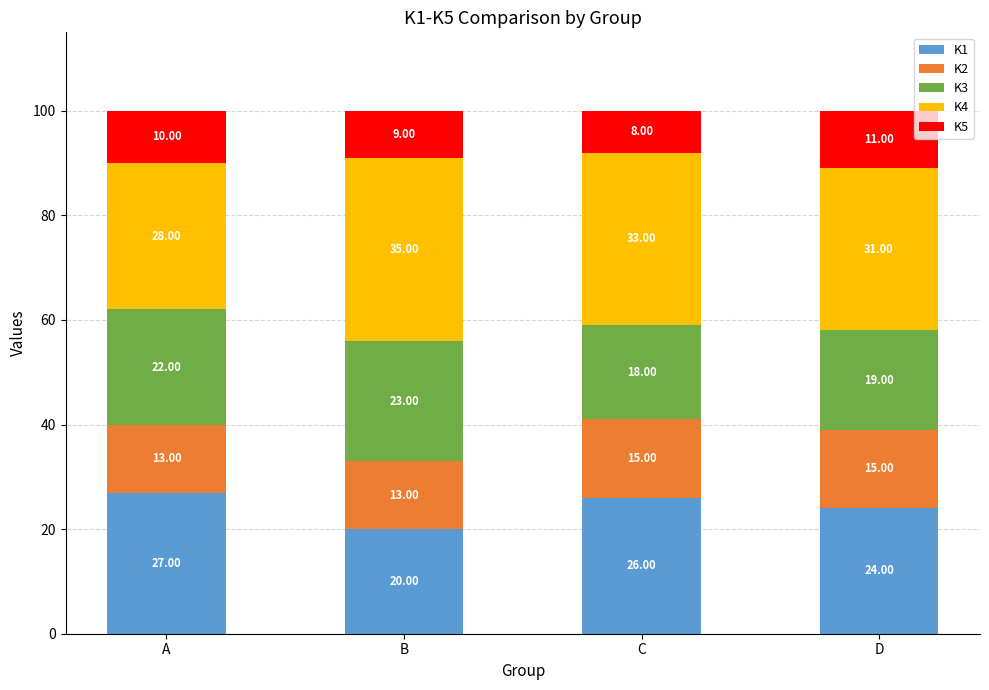

What is the sum of the K1 values at D and B?

44